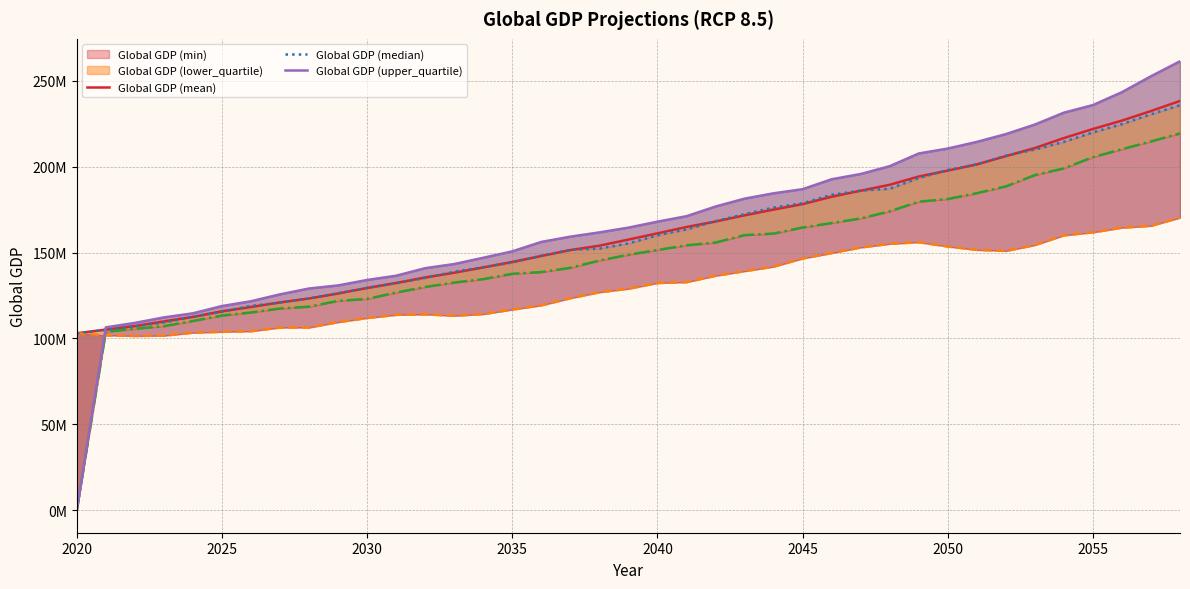

What is the value of the Global GDP (min) point at the 15th from the left?

114203326.2